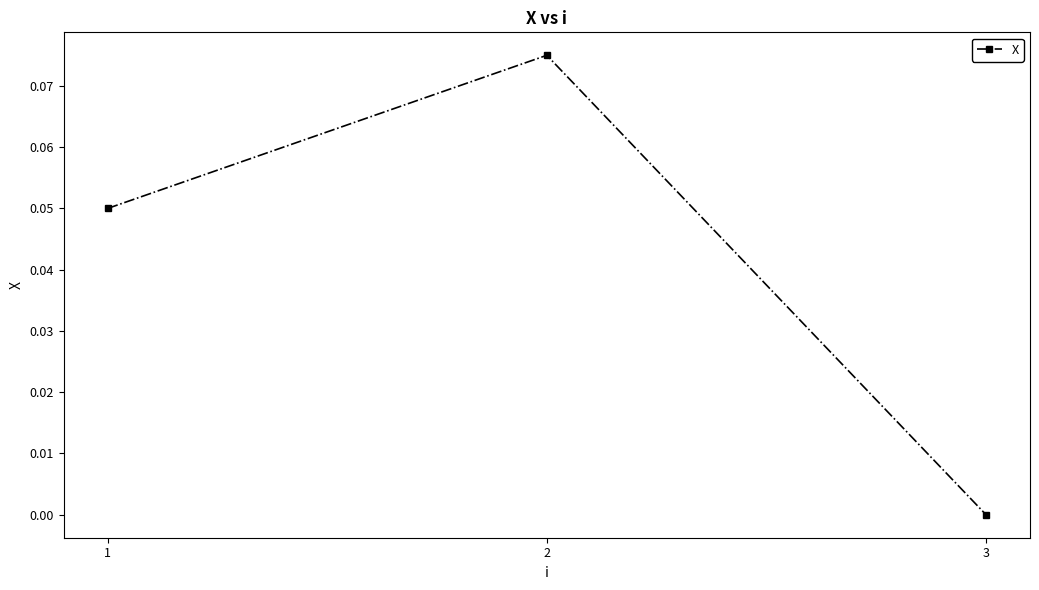

The chart shows a value of 0.0 at 1. True or false?

False